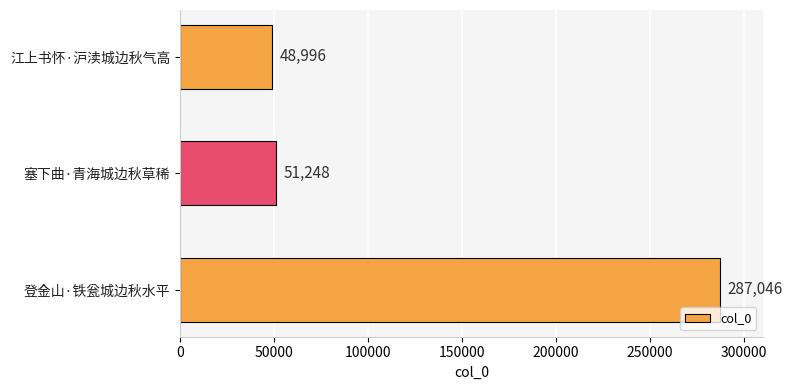

Are the bars grouped side by side (vs. stacked)?

No